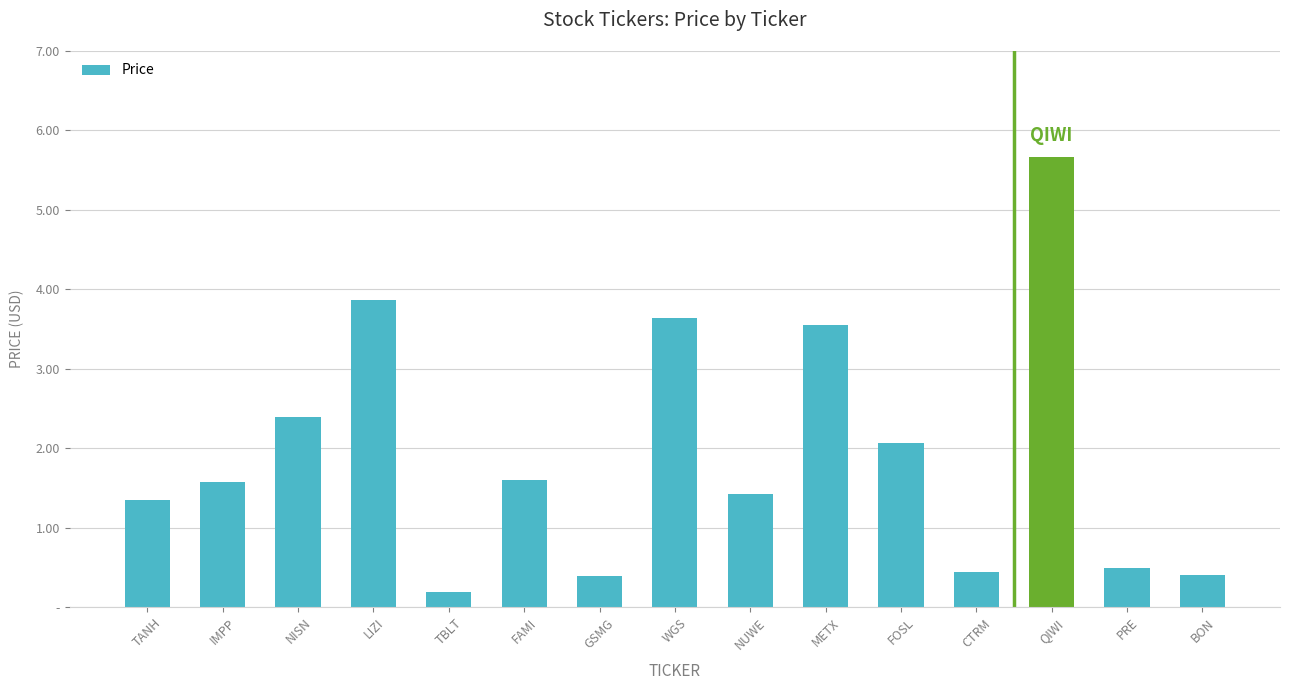

Does the chart contain any negative values?

No